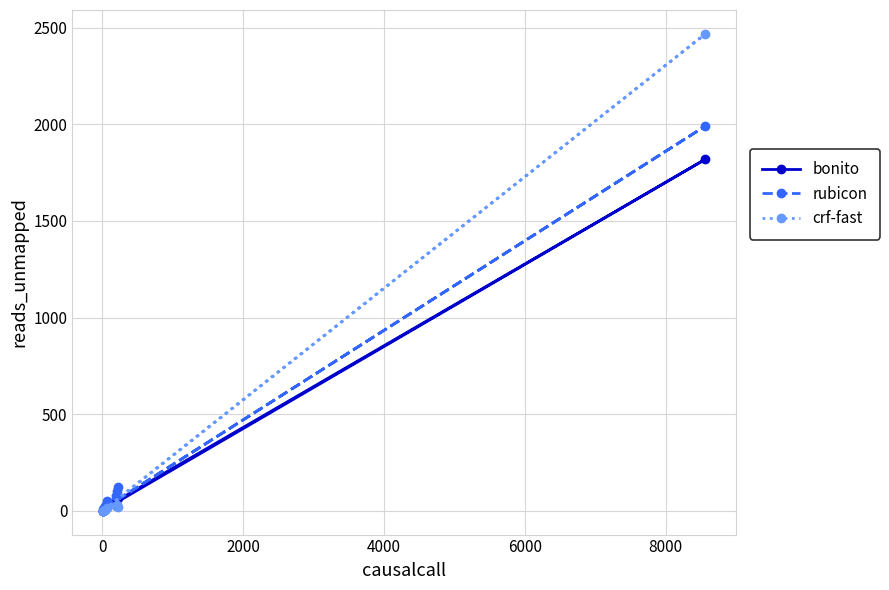

In rubicon, how many points are higher than both neighbors (excluding endpoints)?

2